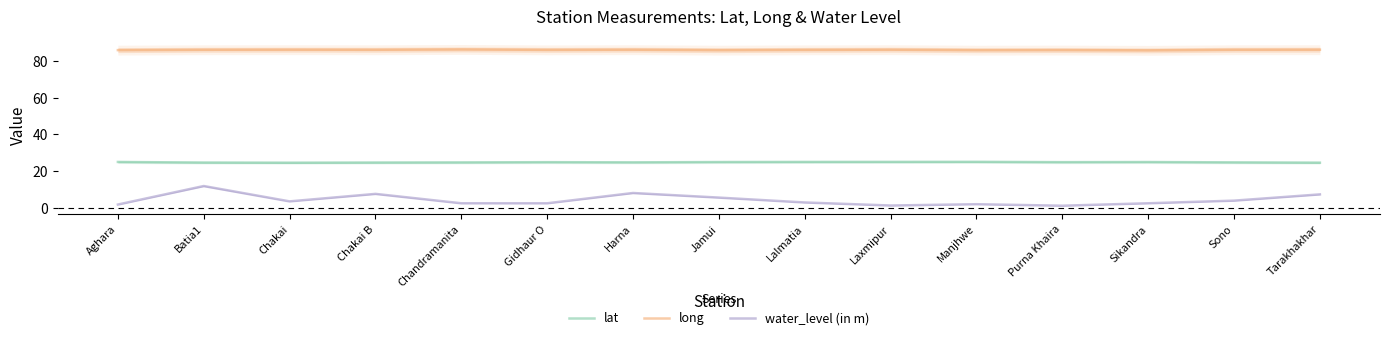

What value does the lat series have at Batia1?

24.6